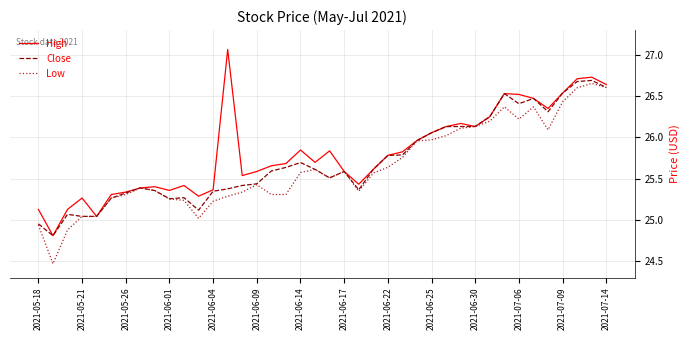

What is the smallest value displayed?

24.5